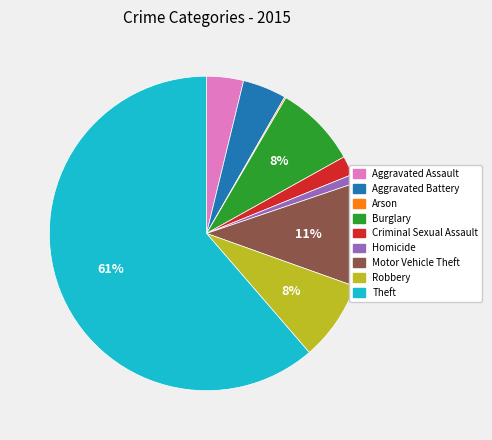

To the nearest percent, what is the average slice percentage?

11%